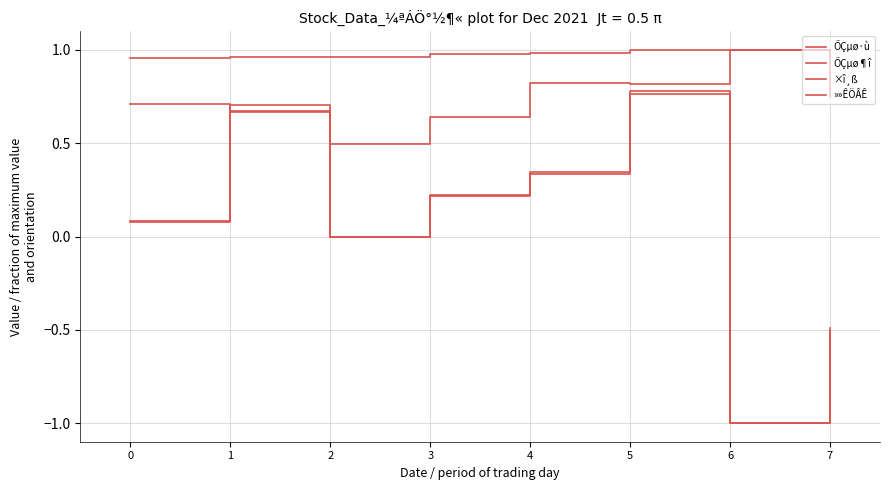

What is the value of the ÕÇµø·ù point at the 4th from the left?

0.2